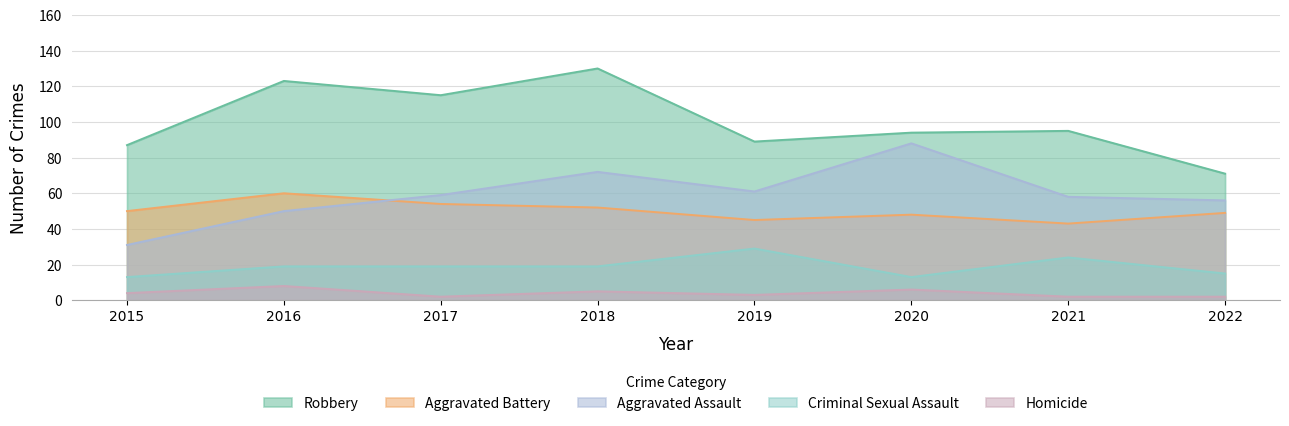

Reading right to left, transcribe all the data shown in this chart.

Aggravated Assault: 2022=56	2021=58	2020=88	2019=61	2018=72	2017=59	2016=50	2015=31
Aggravated Battery: 2022=49	2021=43	2020=48	2019=45	2018=52	2017=54	2016=60	2015=50
Criminal Sexual Assault: 2022=15	2021=24	2020=13	2019=29	2018=19	2017=19	2016=19	2015=13
Robbery: 2022=71	2021=95	2020=94	2019=89	2018=130	2017=115	2016=123	2015=87
Homicide: 2022=2	2021=2	2020=6	2019=3	2018=5	2017=2	2016=8	2015=4